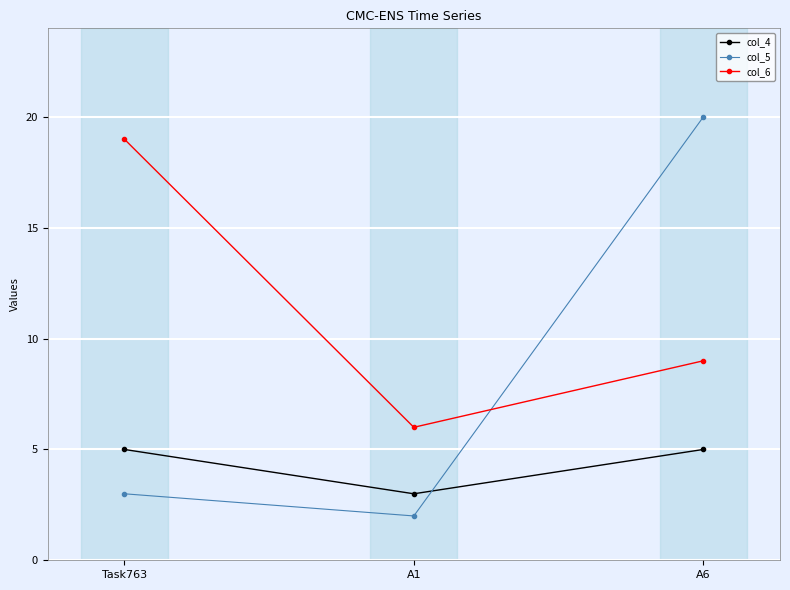

What is the lowest value of the col_4 series?

3